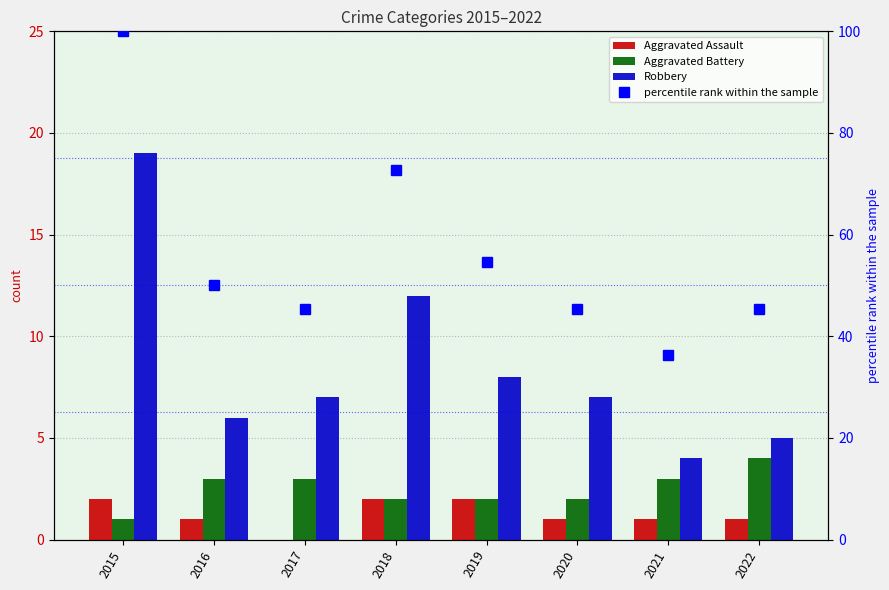

How many data points in Aggravated Assault are above 1?

3